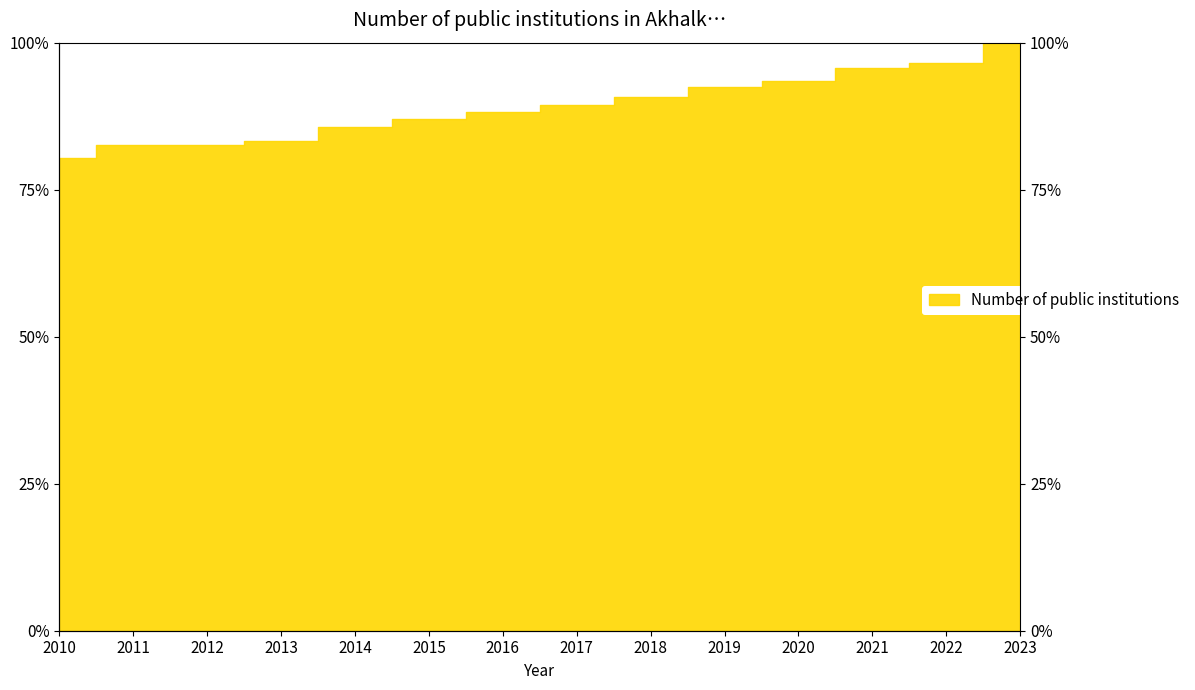

Reading left to right, list all the values displayed in this chart.

2010=80.4	2011=82.7	2012=82.6	2013=83.3	2014=85.7	2015=86.9	2016=88.2	2017=89.4	2018=90.8	2019=92.5	2020=93.6	2021=95.7	2022=96.6	2023=100.0